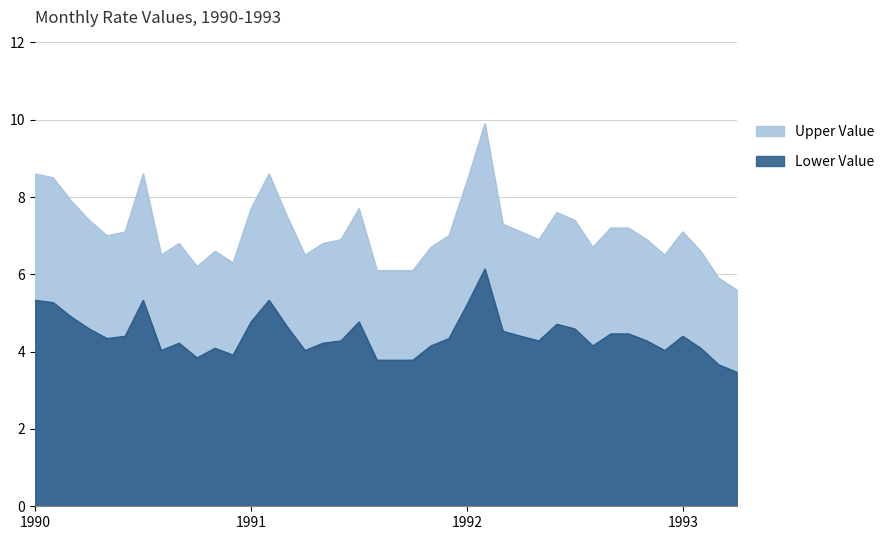

Reading right to left, what are all the values shown in this chart?

5.6	5.9	6.6	7.1	6.5	6.9	7.2	7.2	6.7	7.4	7.6	6.9	7.1	7.3	9.9	8.4	7.0	6.7	6.1	6.1	6.1	7.7	6.9	6.8	6.5	7.5	8.6	7.7	6.3	6.6	6.2	6.8	6.5	8.6	7.1	7.0	7.4	7.9	8.5	8.6